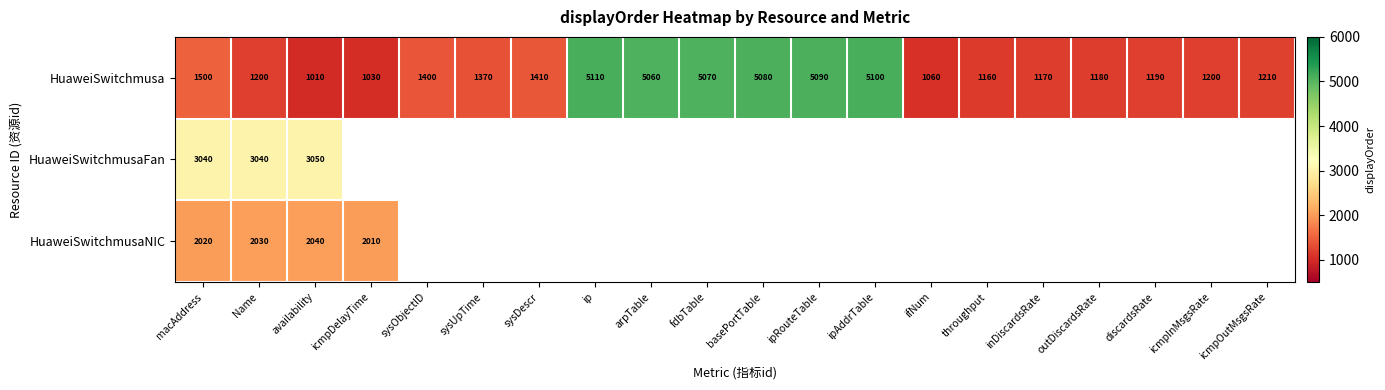

What is the average value of the HuaweiSwitchmusa series?

2380